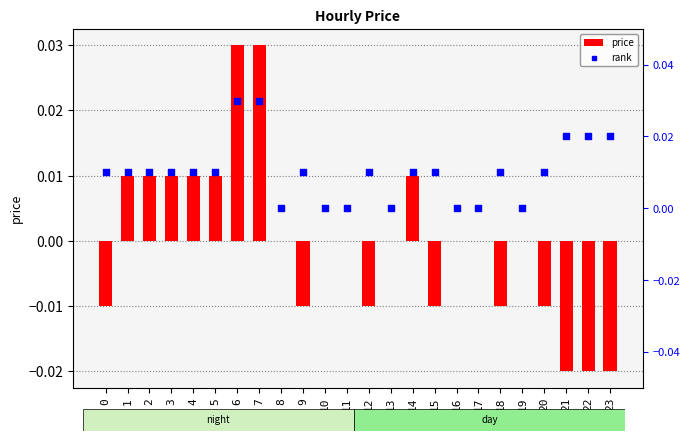

Which series contains the highest Y value?

price